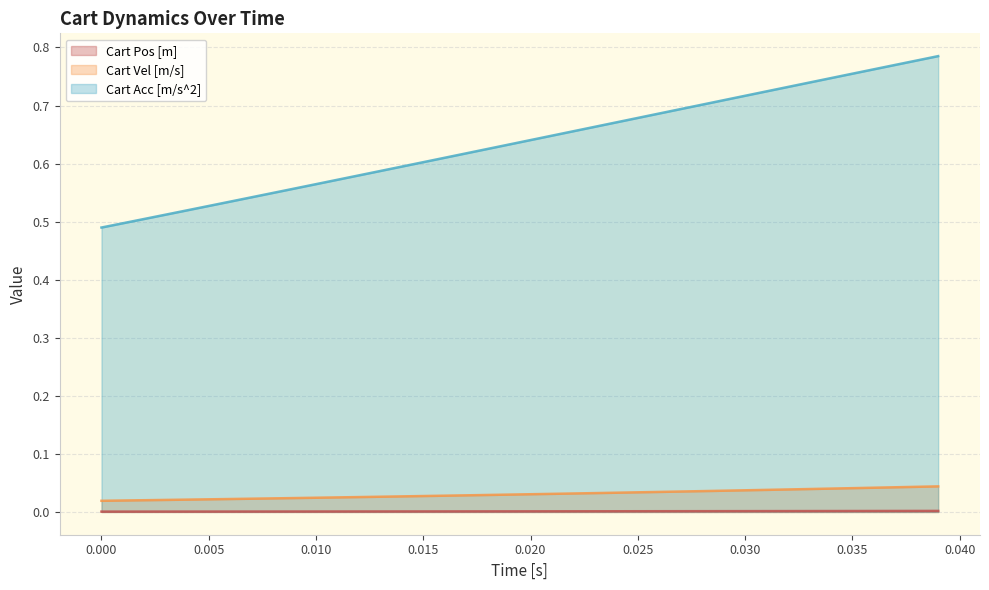

True or false: Cart Acc [m/s^2] and Cart Vel [m/s] intersect in this chart.

False